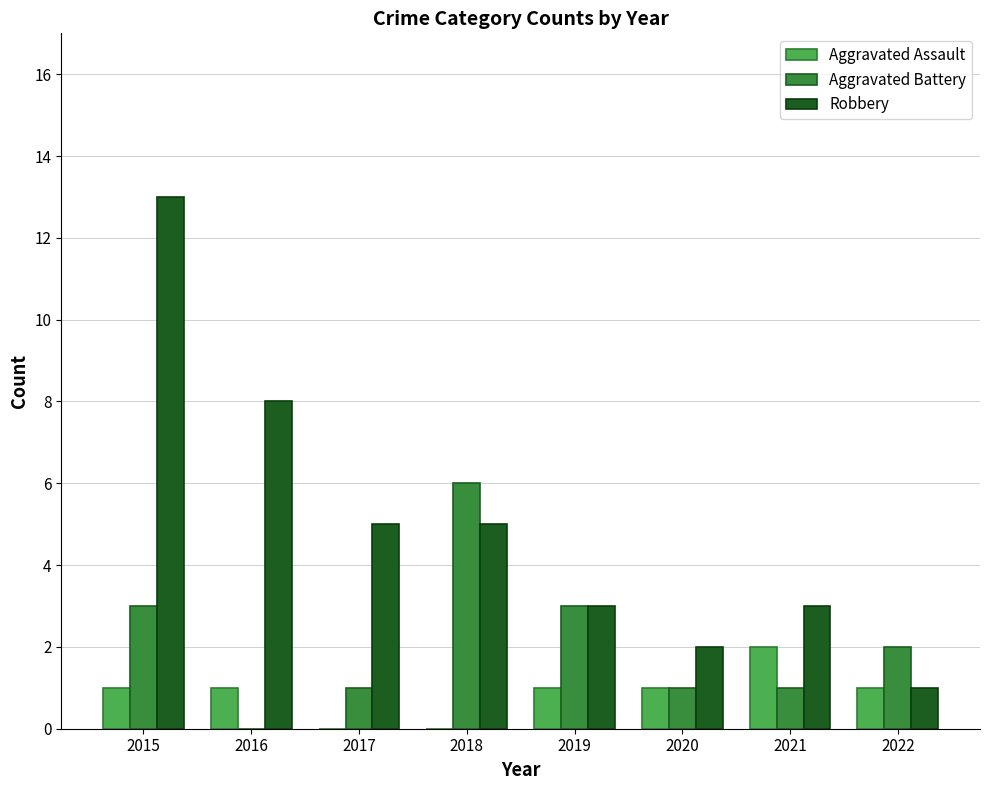

Which series has the largest total across all categories?

Robbery